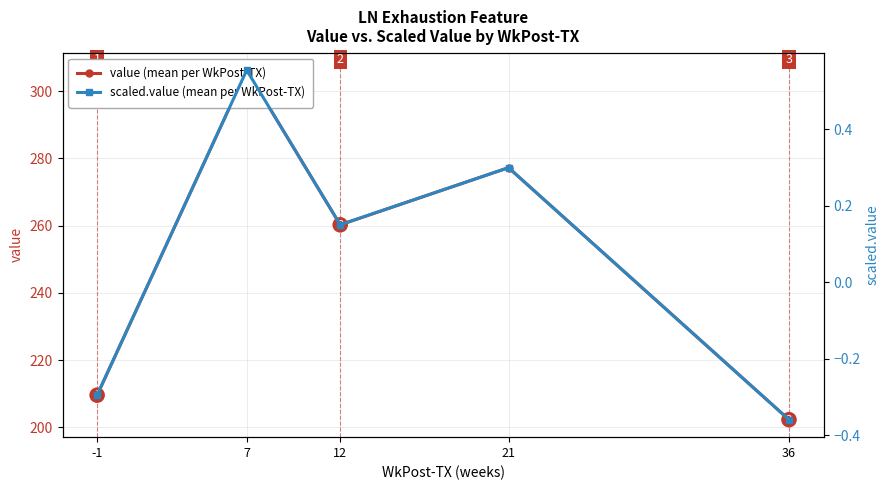

What is the total value across all series at 12?

260.4